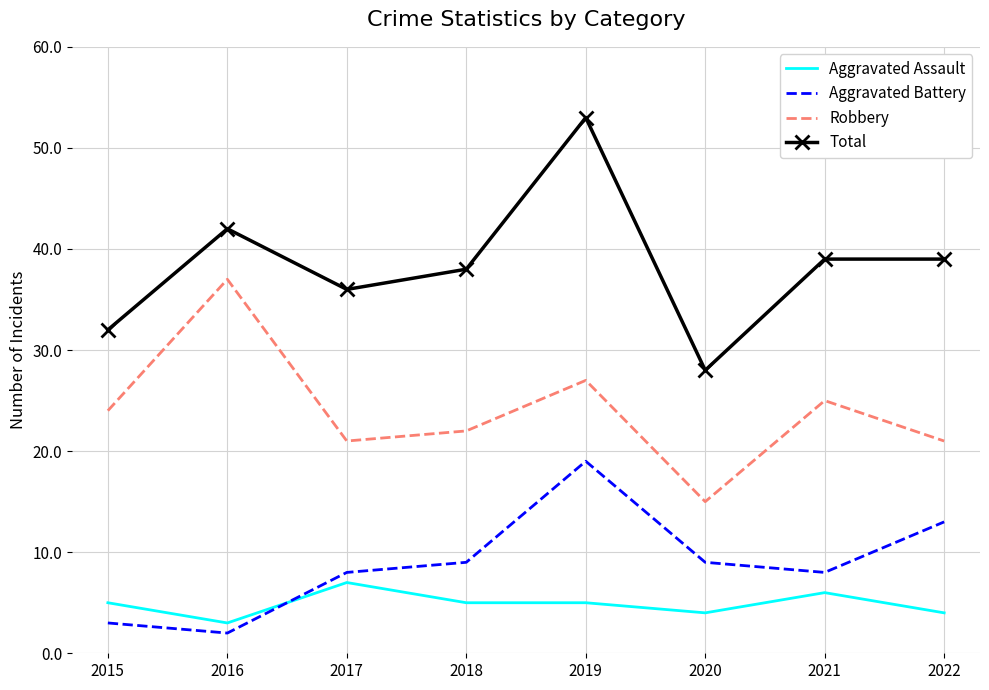

What is the difference between the maximum and minimum values in the Aggravated Battery series?

17